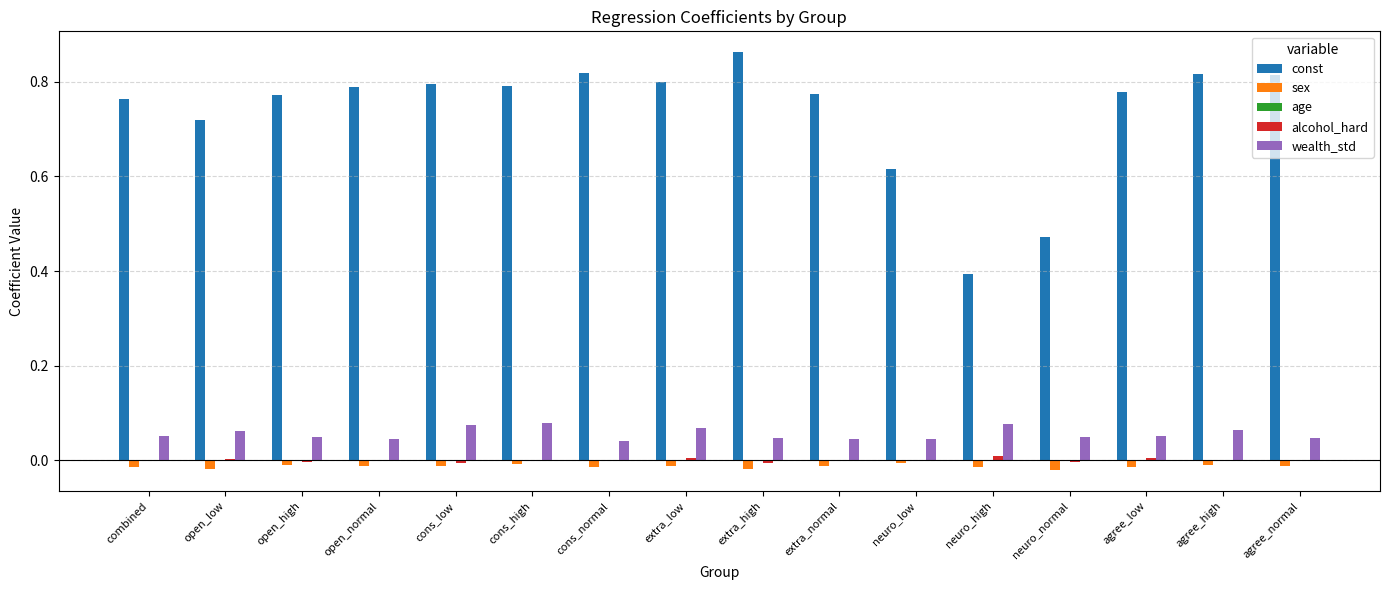

Which series has the widest spread of values?

const